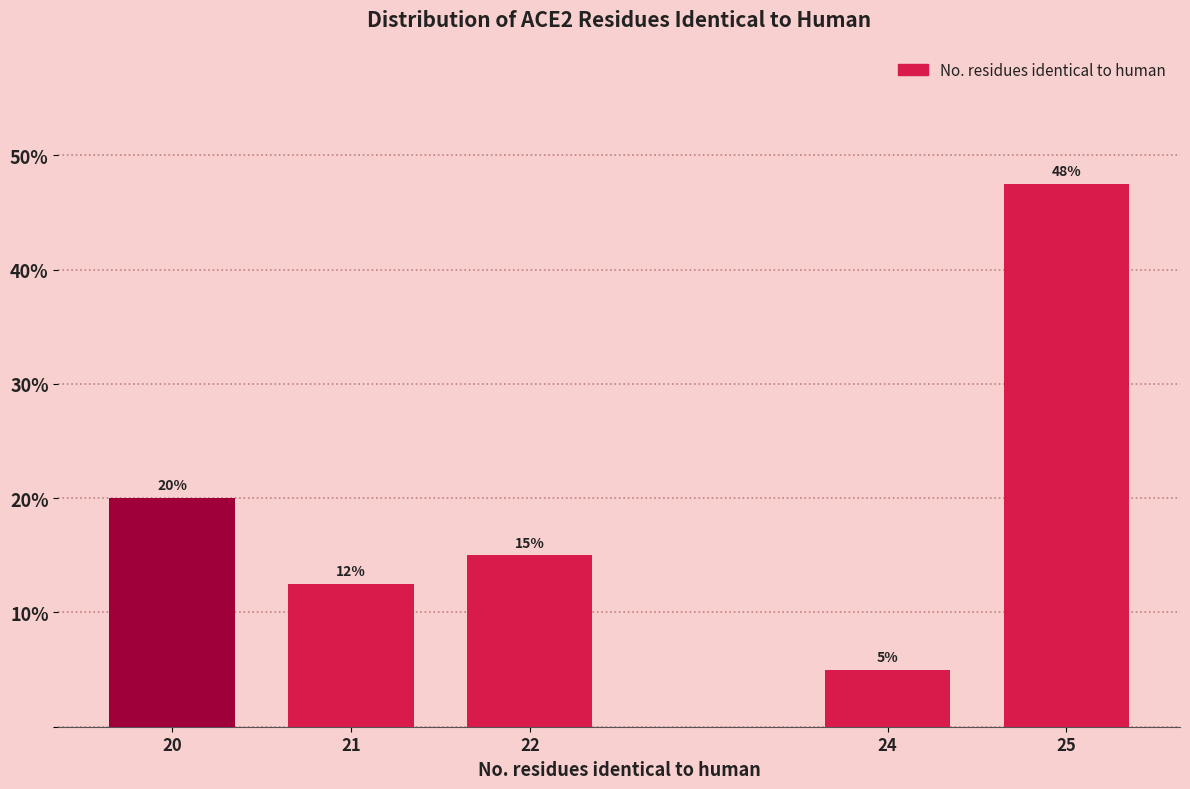

List the labels in order of value, largest first.

25, 20, 22, 21, 24